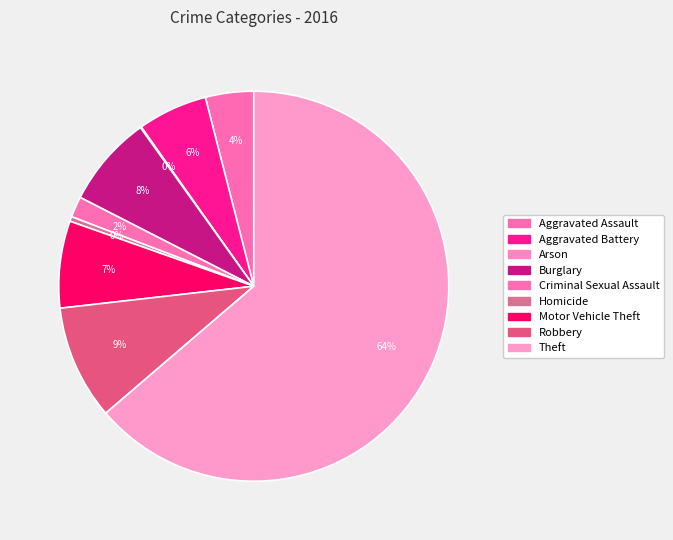

To the nearest percent, what is the average slice percentage?

11%